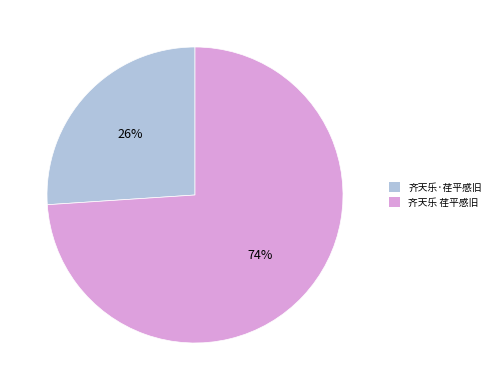

How many segments does this pie chart have?

2